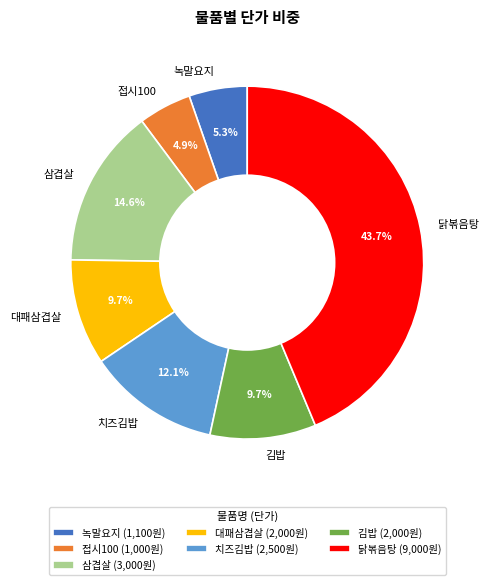

To the nearest percent, what is the difference between the largest and smallest slice percentages?

39%